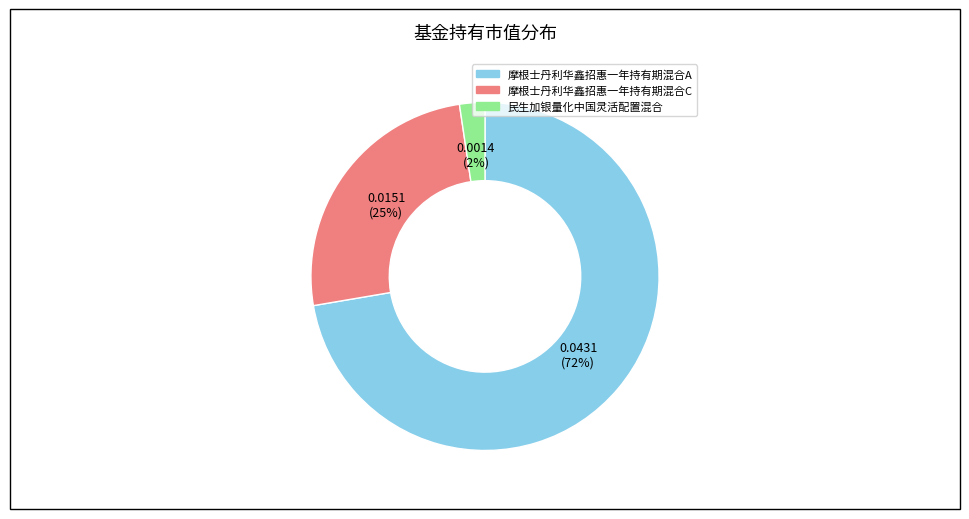

Which category accounts for the majority?

摩根士丹利华鑫招惠一年持有期混合A